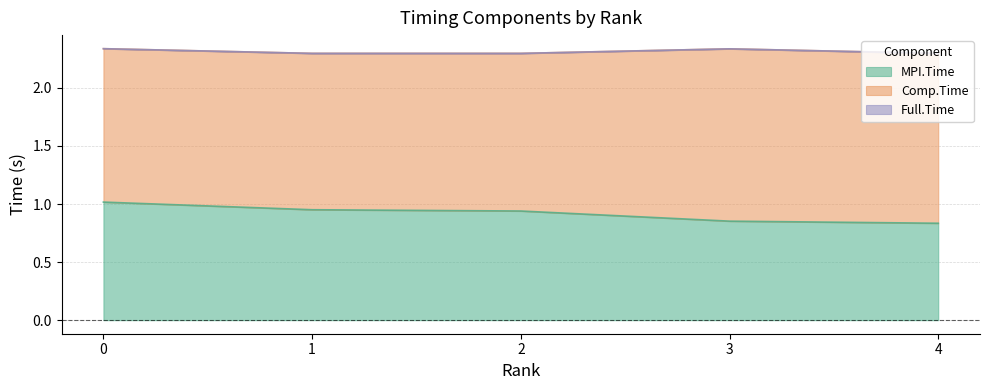

True or false: MPI.Time has a value of 0.6 at 2.

False